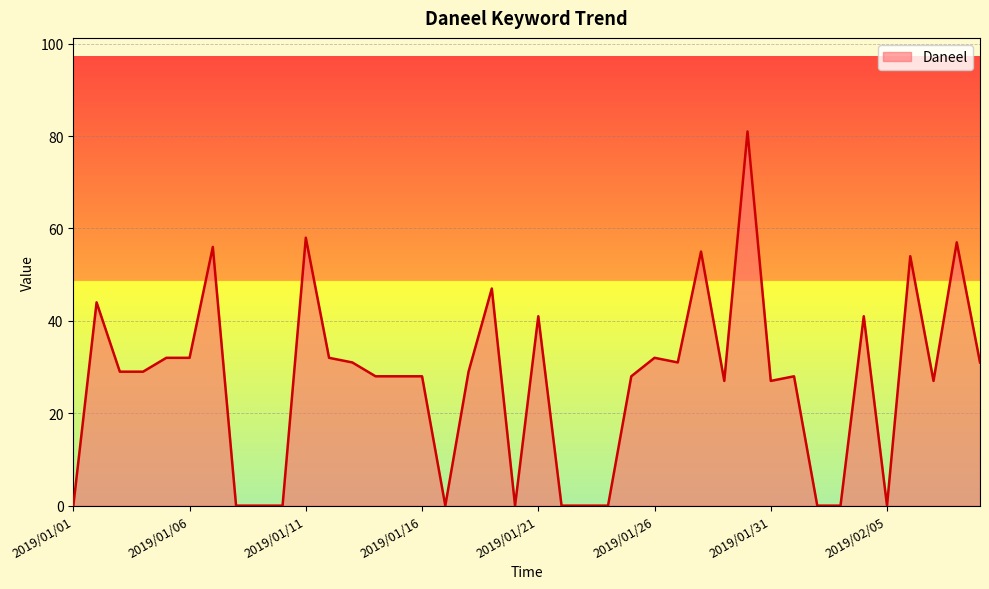

Reading left to right, extract all data points from this chart.

0	44	29	29	32	32	56	0	0	0	58	32	31	28	28	28	0	29	47	0	41	0	0	0	28	32	31	55	27	81	27	28	0	0	41	0	54	27	57	31